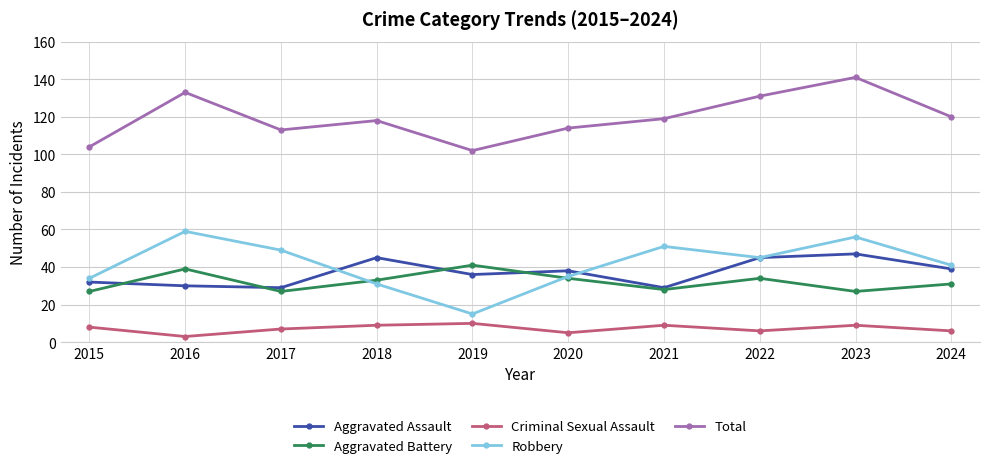

What is the difference between the maximum and minimum values in the Aggravated Battery series?

14